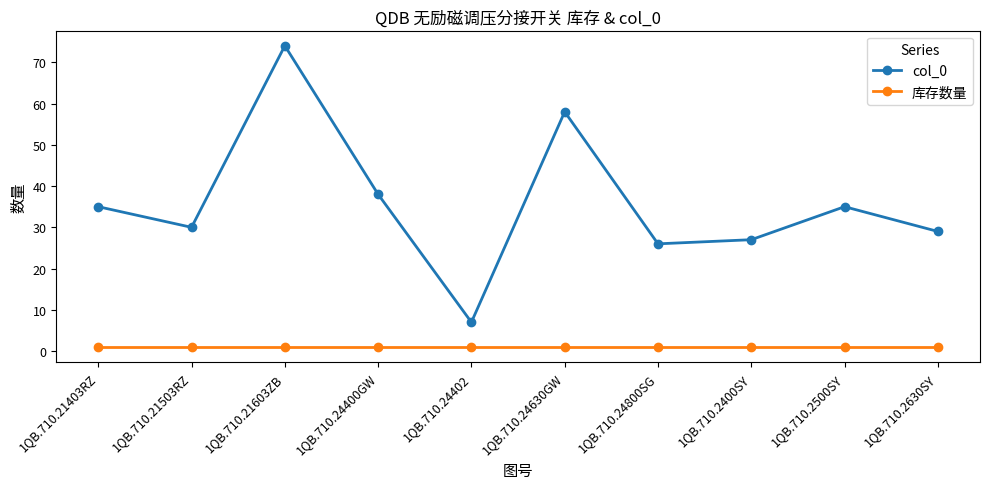

Which series has the widest spread of values?

col_0